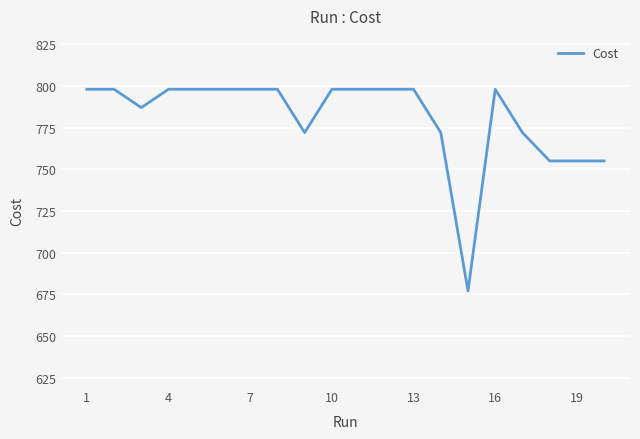

What is the sum of all values?

15621